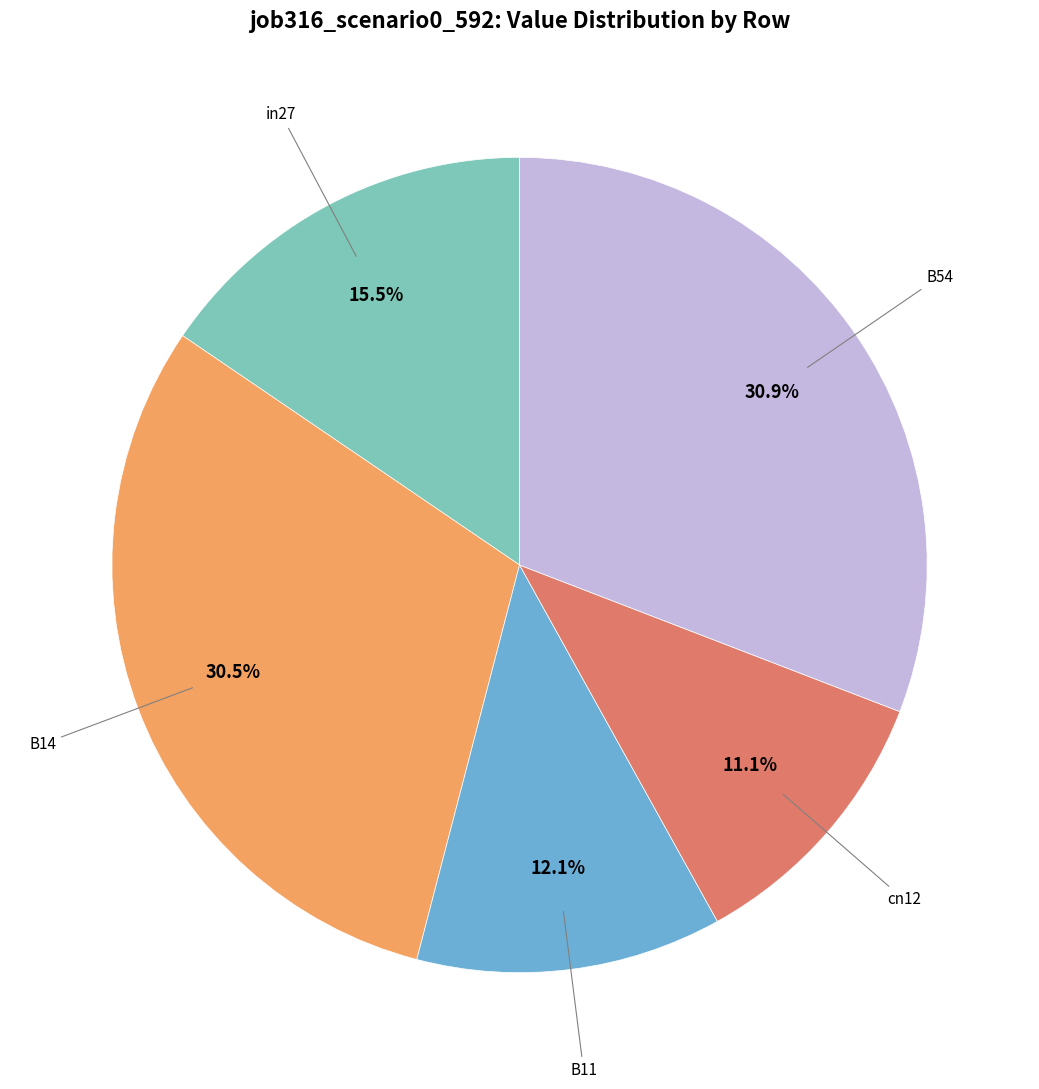

Does any single category account for the majority?

No